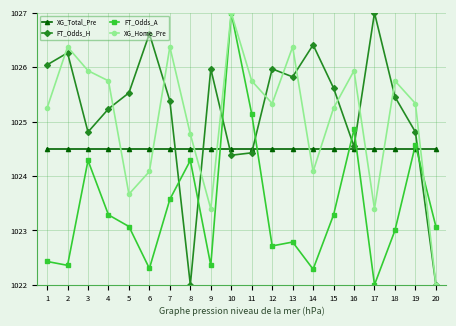

How many data points does each series have?

20